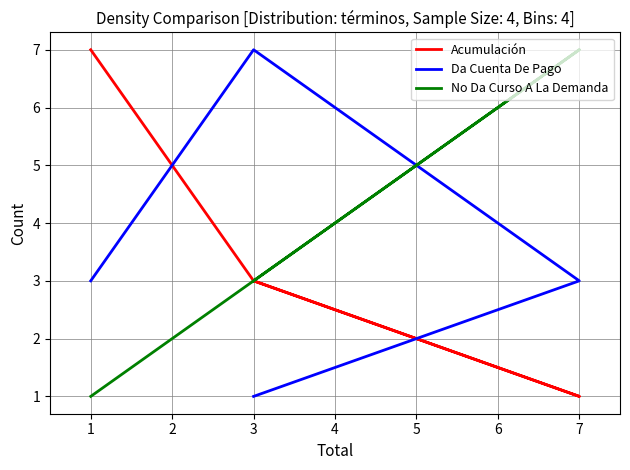

True or false: No Da Curso A La Demanda has more than 2 interior local peaks.

False